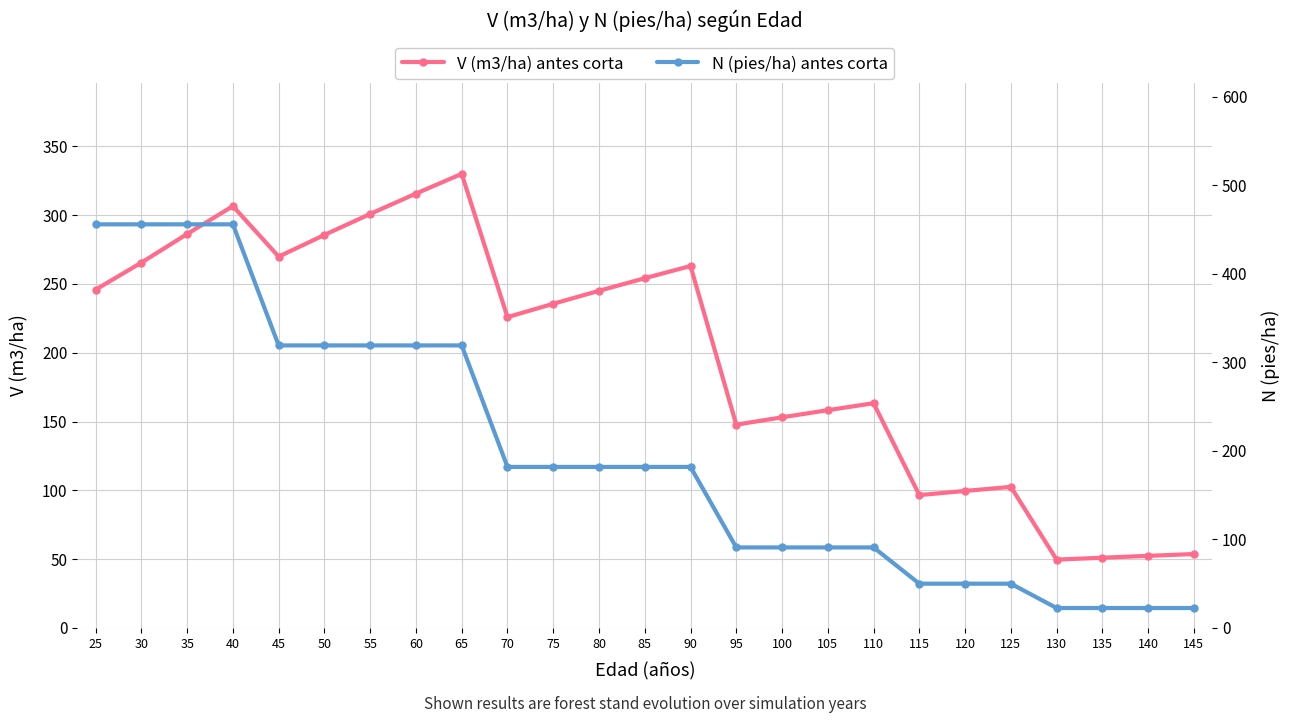

What is the minimum value shown in the chart?

22.5